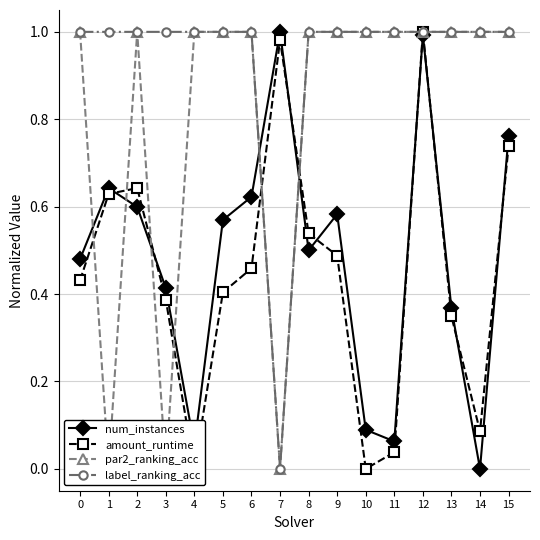

At which category does the chart reach its peak across all series?

7